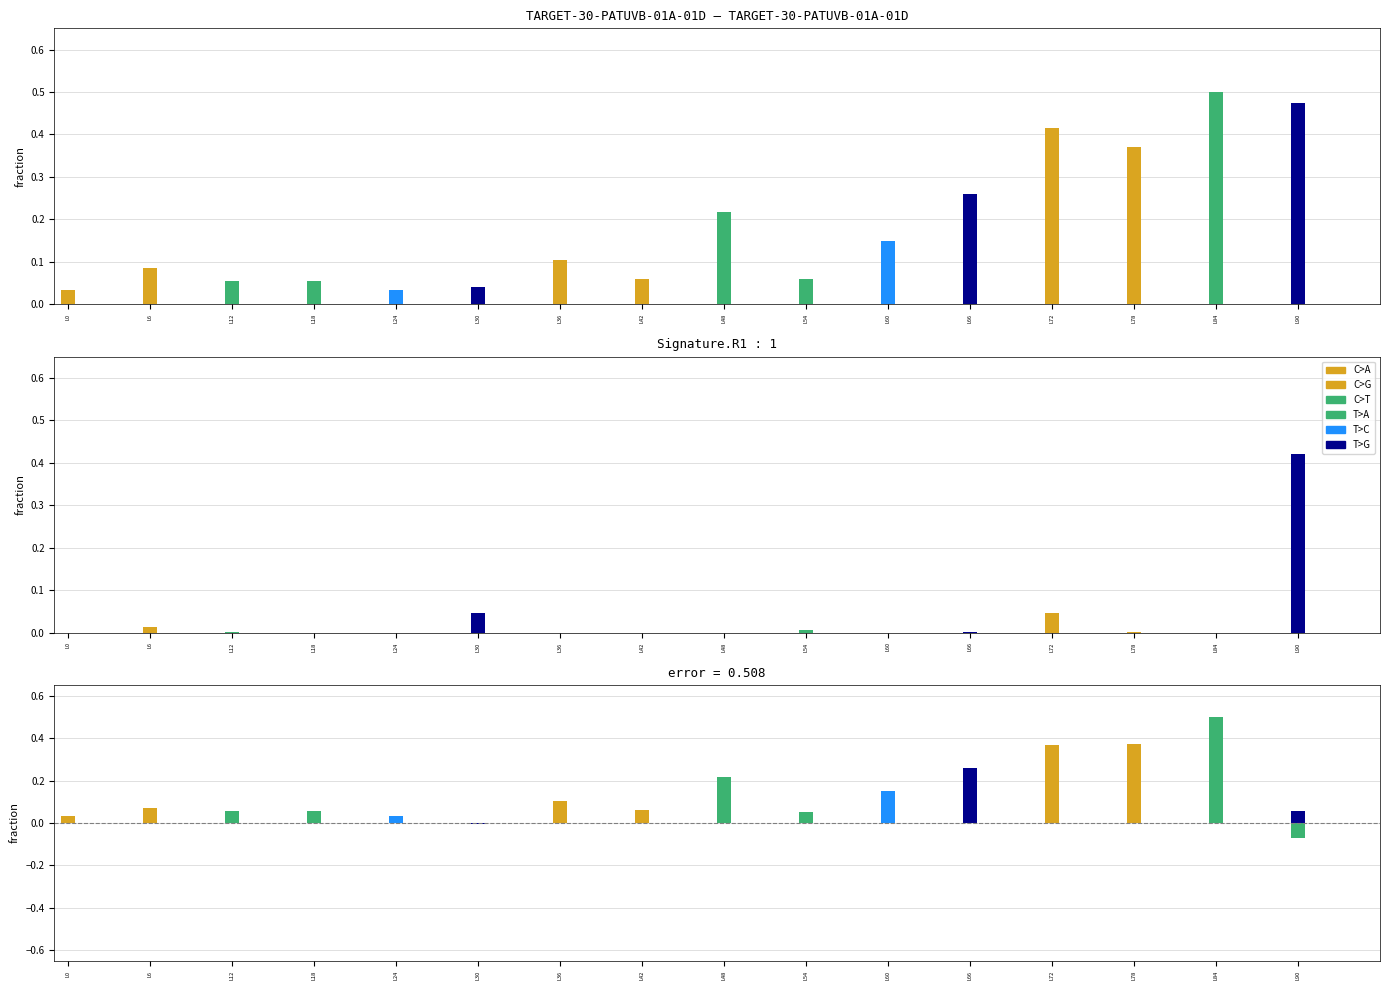

How many bars are there in total?

96